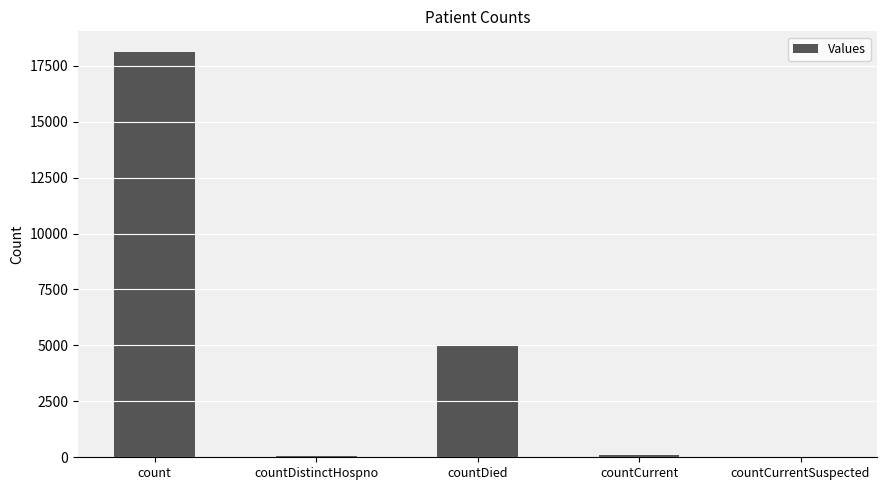

The value at count is 18133. True or false?

True